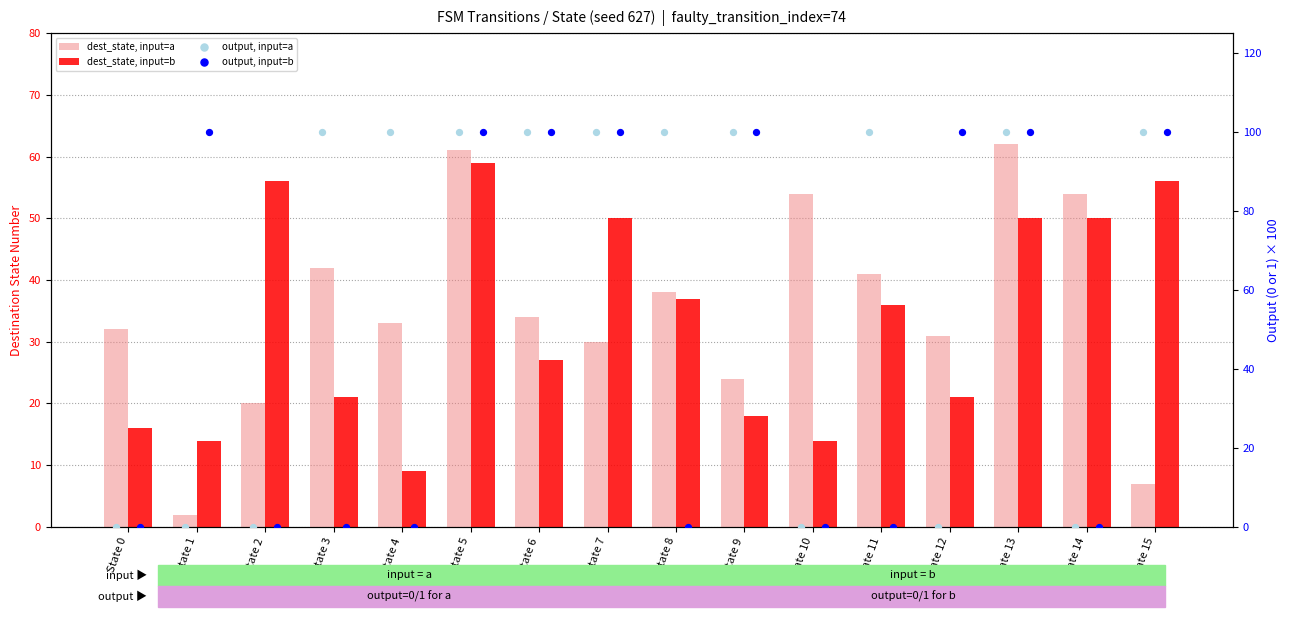

Is the value of dest_state, input=b at State 4 greater than the value of output, input=b at State 6?

No